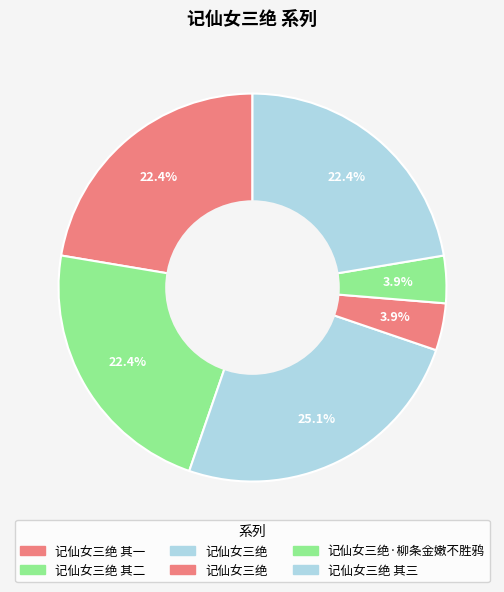

How many segments does this pie chart have?

6